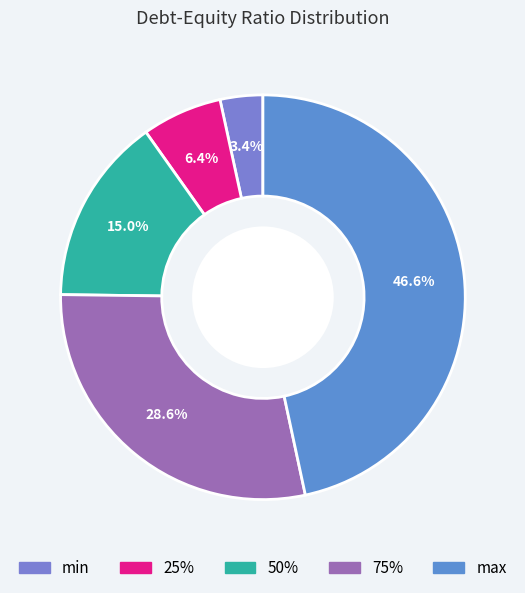

How many segments does this pie chart have?

5